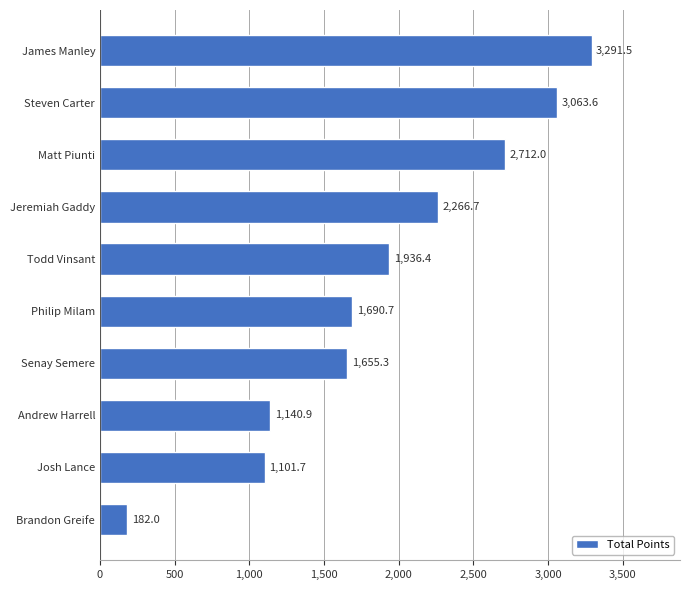

Reading bottom to top, list all the values displayed in this chart.

182.0	1101.7	1140.9	1655.3	1690.7	1936.4	2266.7	2712.0	3063.6	3291.5